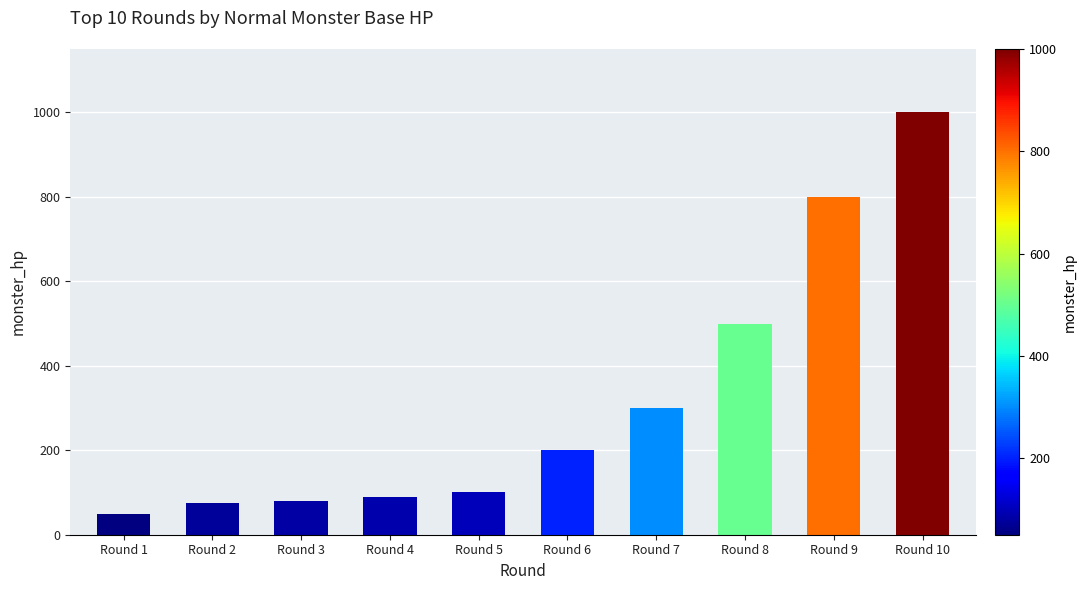

What is the change in value from Round 4 to Round 5?

+10